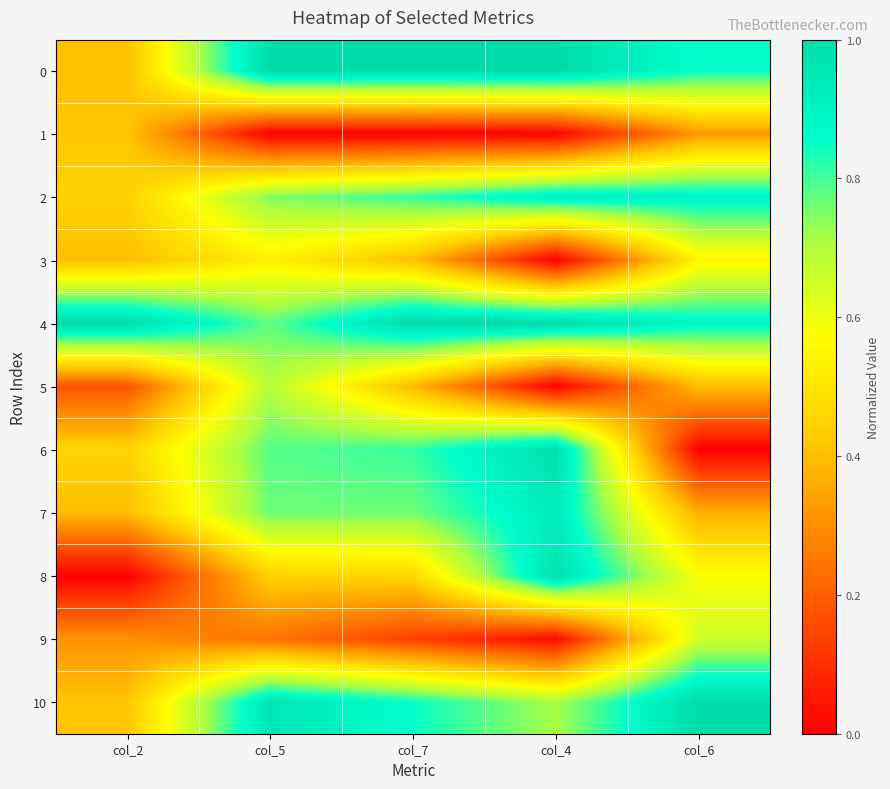

Which series has the largest total across all categories?

4